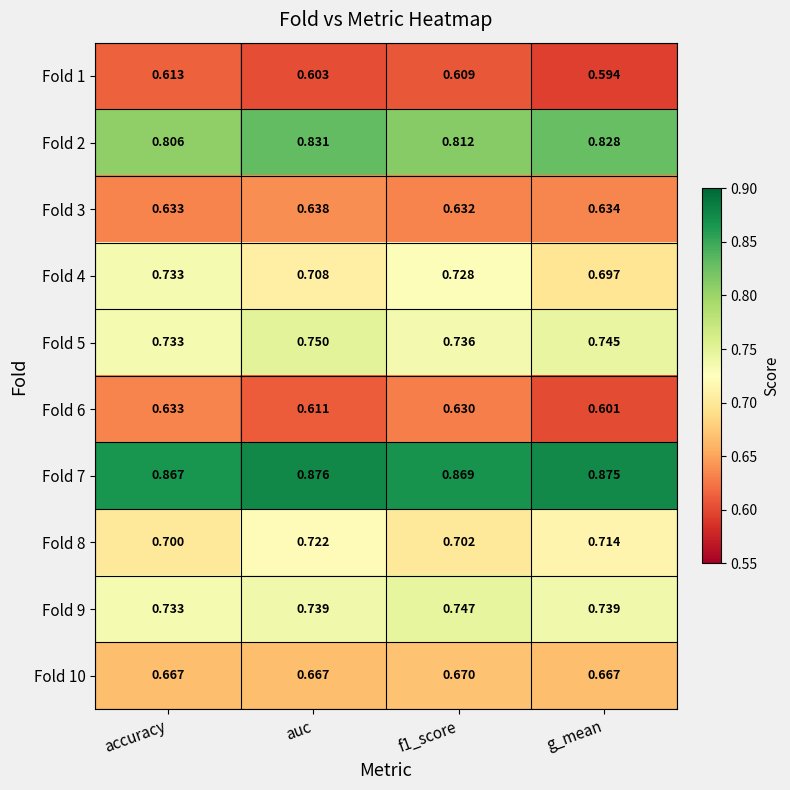

Which series has the largest range (max minus min)?

Fold 4